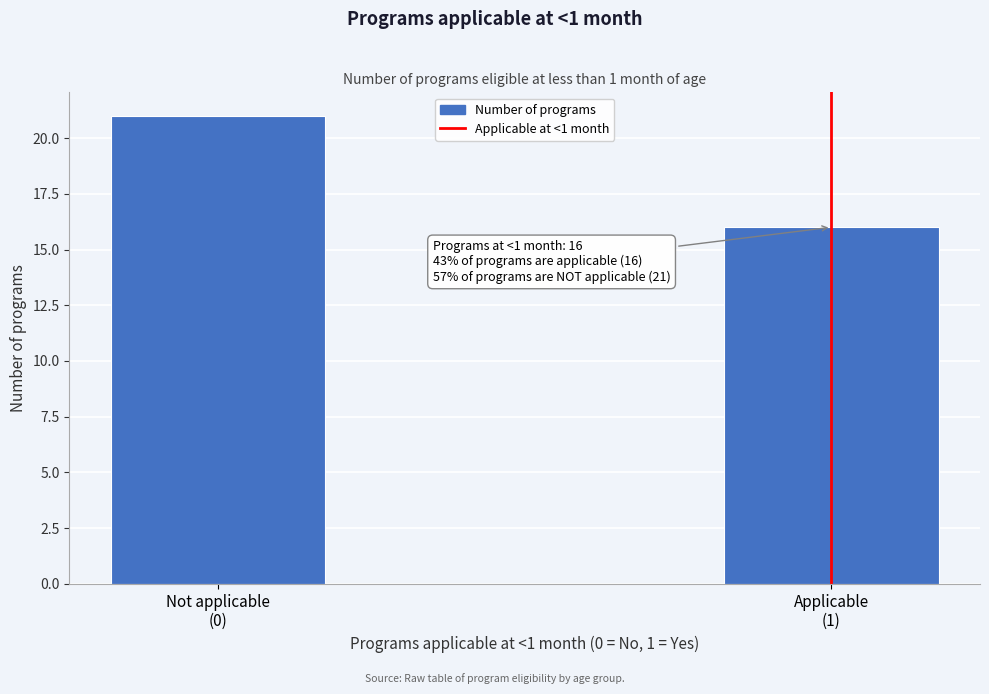

Reading left to right, what are all the values shown in this chart?

21	16